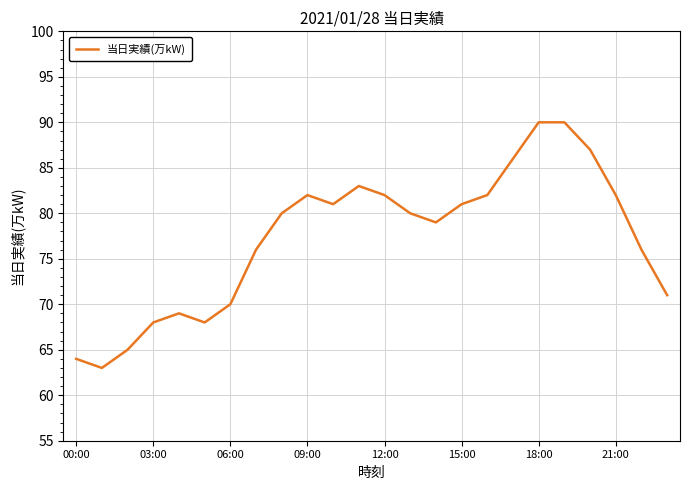

What is the greatest value displayed?

90